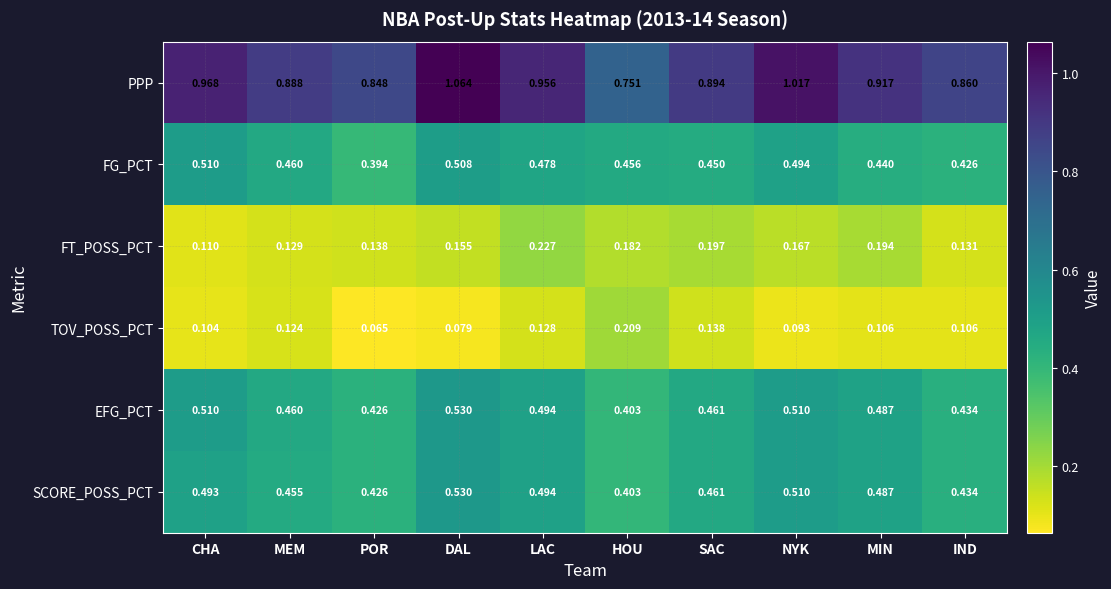

Where is PPP nearest to the value 0?

HOU